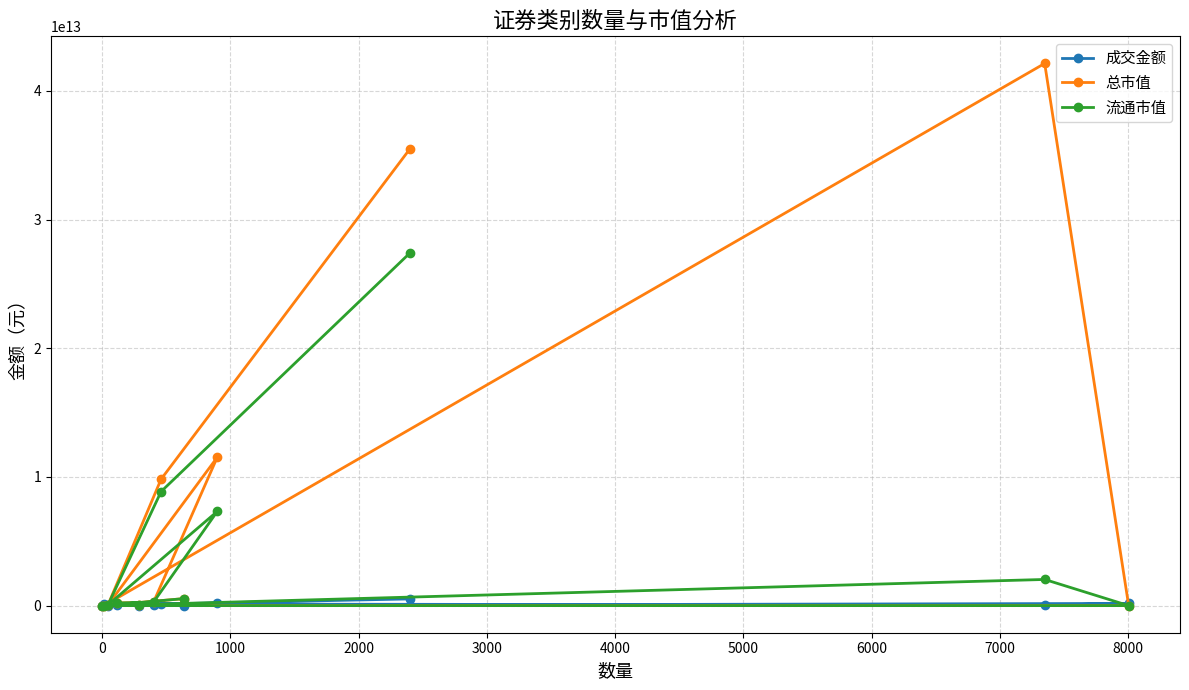

How many interior local peaks does the 总市值 series have?

2